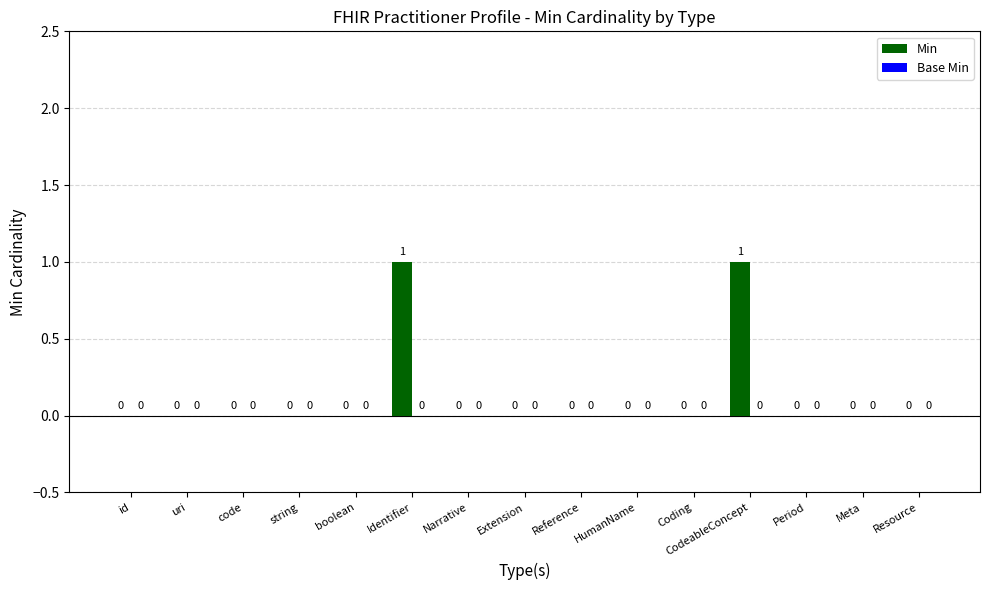

The chart shows a value of 1 at Identifier. True or false?

True